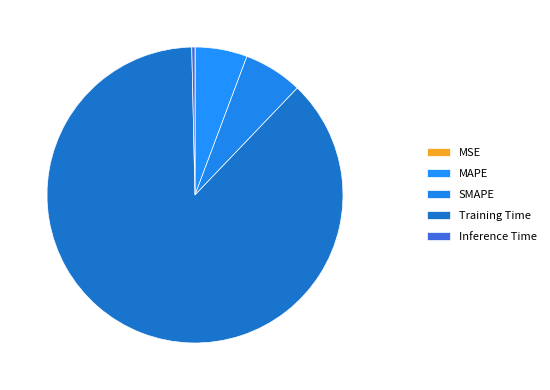

To the nearest percent, what is the difference between the largest and smallest slice percentages?

87%